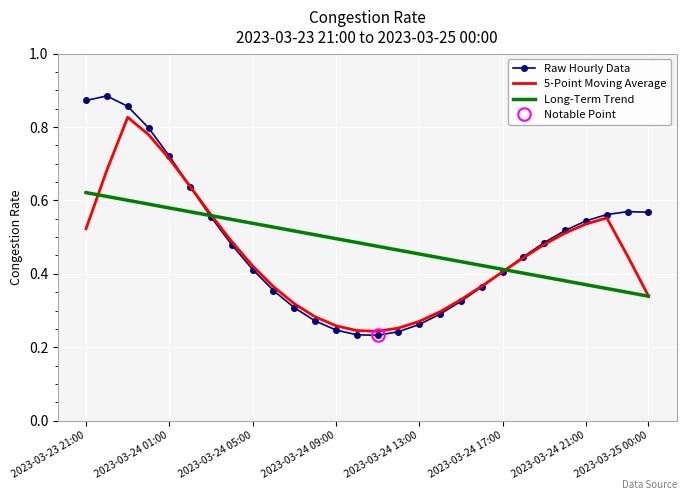

True or false: Long-Term Trend has more than 2 interior local peaks.

False